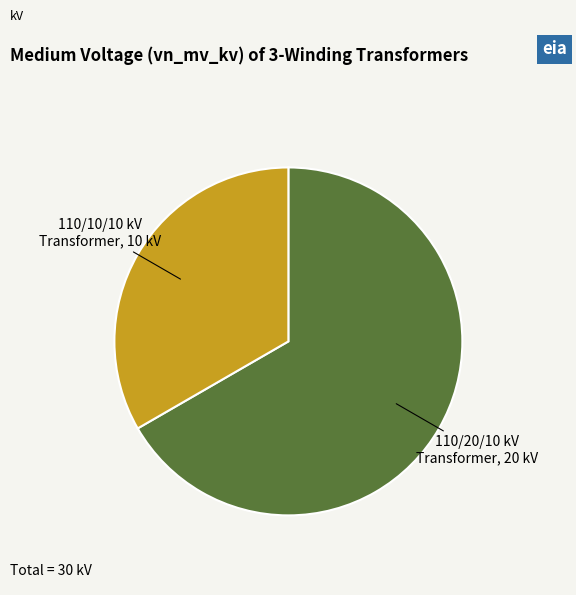

What is the smallest slice in the pie chart?

110/10/10 kV Transformer